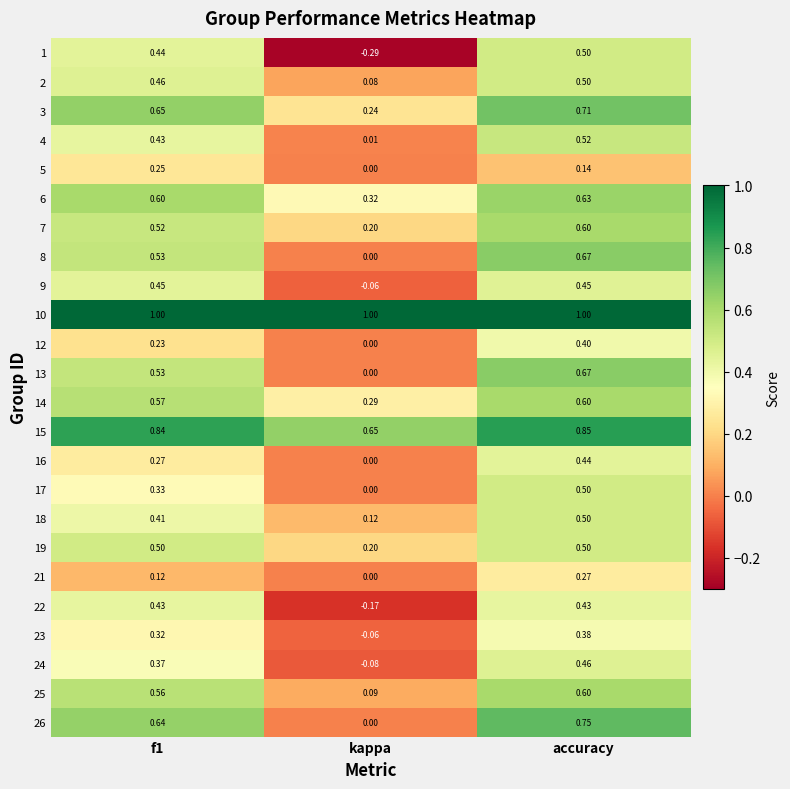

Where is 5 nearest to the value 0?

kappa